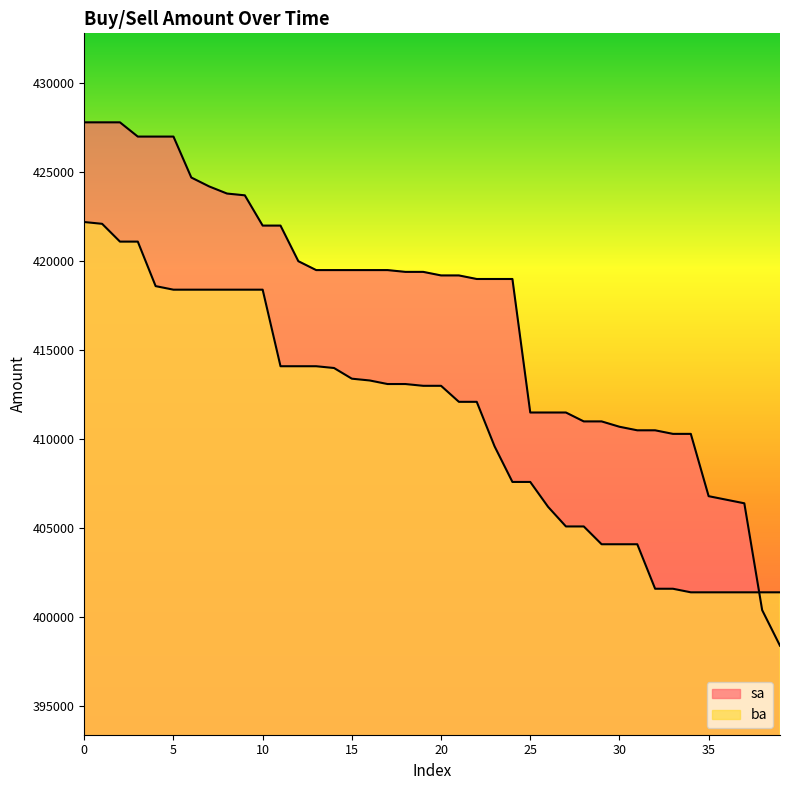

What is the sum of all ba values?

16440000